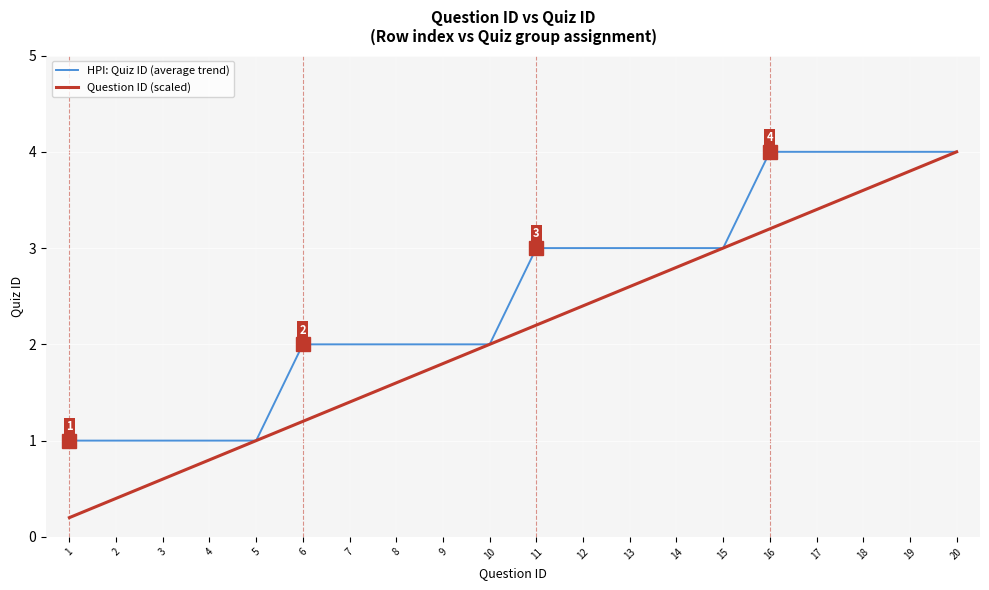

Reading right to left, list all the values displayed in this chart.

HPI: Quiz ID (average trend): 4.0	4.0	4.0	4.0	4.0	3.0	3.0	3.0	3.0	3.0	2.0	2.0	2.0	2.0	2.0	1.0	1.0	1.0	1.0	1.0
Question ID (scaled): 4.0	3.8	3.6	3.4	3.2	3.0	2.8	2.6	2.4	2.2	2.0	1.8	1.6	1.4	1.2	1.0	0.8	0.6	0.4	0.2